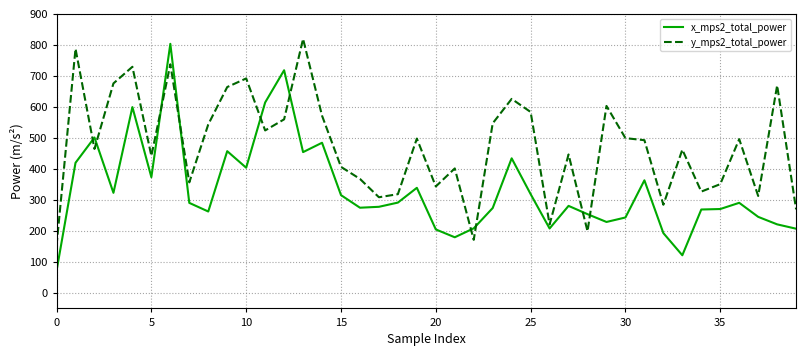

Rank the series by their average value, from highest to lowest.

y_mps2_total_power, x_mps2_total_power